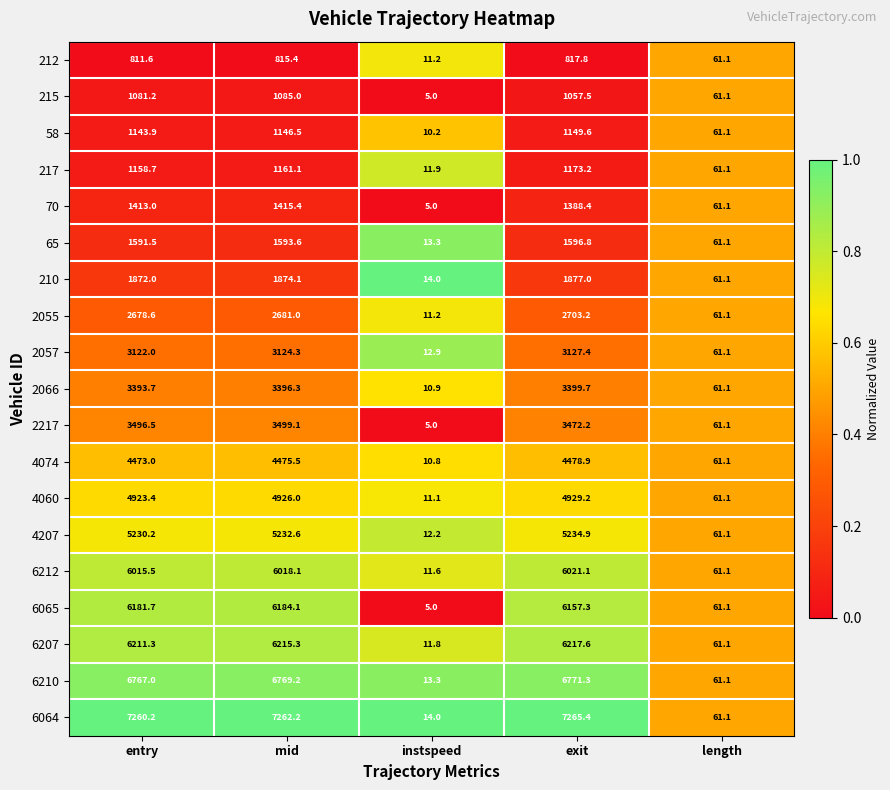

The value of 6212 at entry is 3421.4. True or false?

False